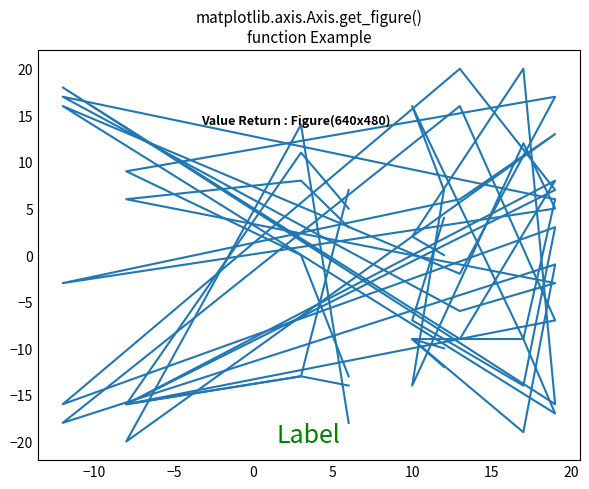

What position from the left is 20?

8